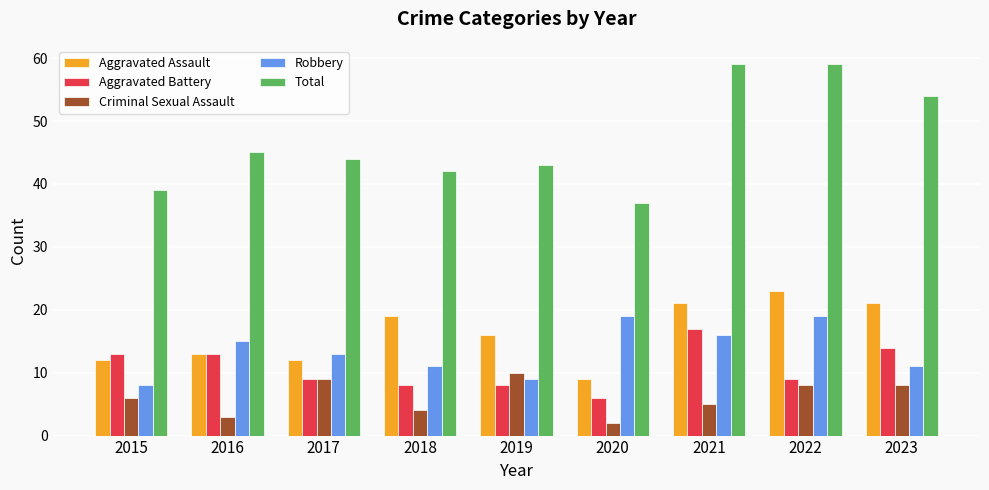

Reading left to right, what are all the values shown in this chart?

Aggravated Assault: 12	13	12	19	16	9	21	23	21
Aggravated Battery: 13	13	9	8	8	6	17	9	14
Criminal Sexual Assault: 6	3	9	4	10	2	5	8	8
Robbery: 8	15	13	11	9	19	16	19	11
Total: 39	45	44	42	43	37	59	59	54